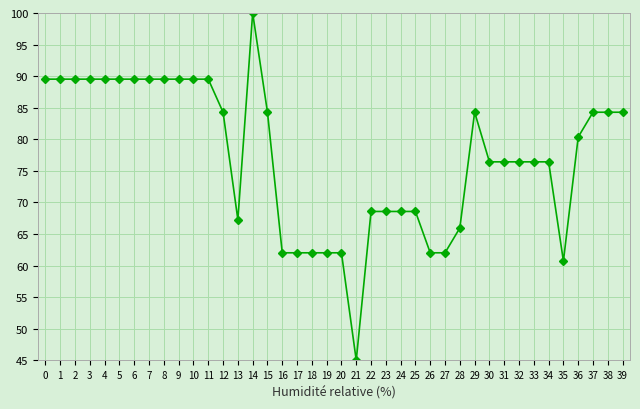

Does the chart have visible grid lines?

Yes